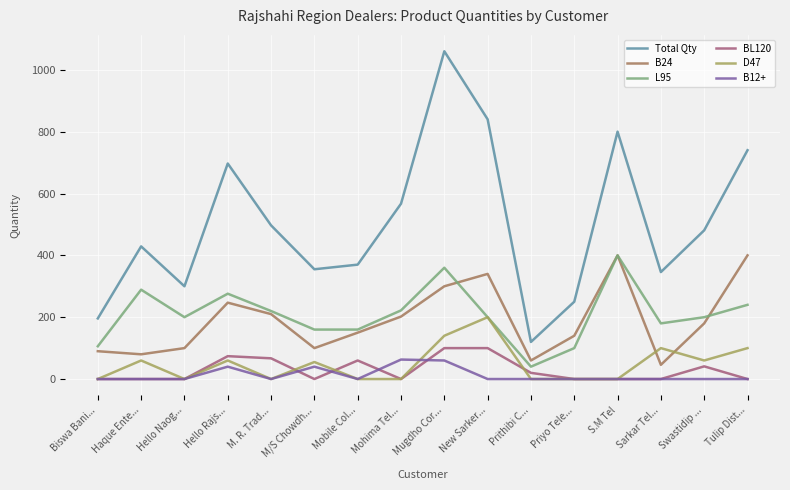

True or false: D47 has a value of 100 at Sarkar Tel....

True